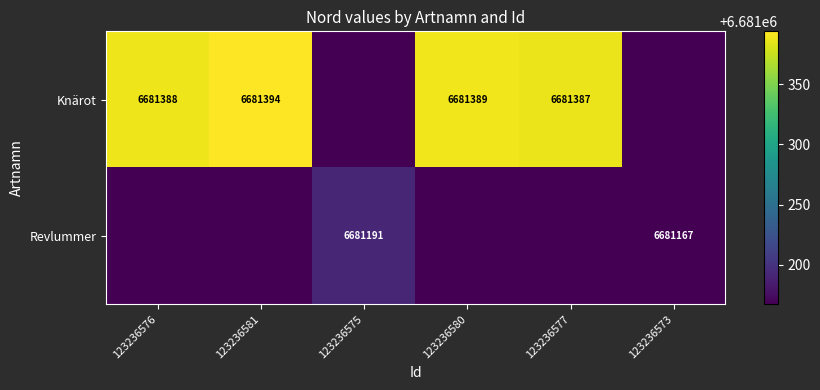

The value of Revlummer at 123236575 is 1471925. True or false?

False